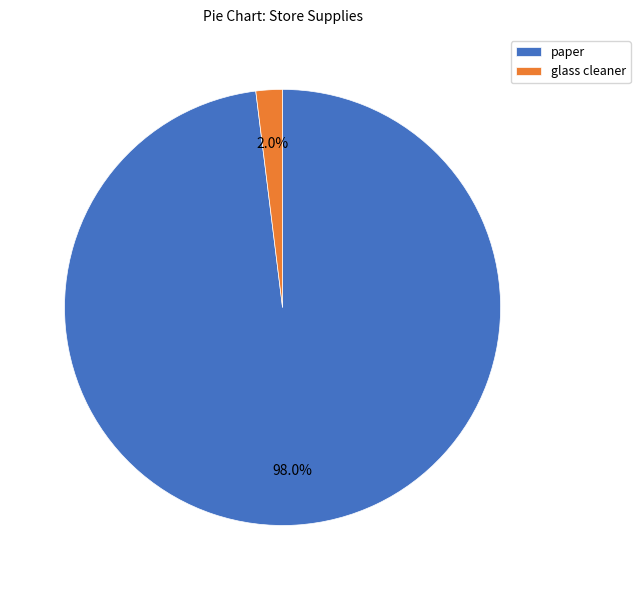

Combined, do glass cleaner and paper account for over 50%?

Yes